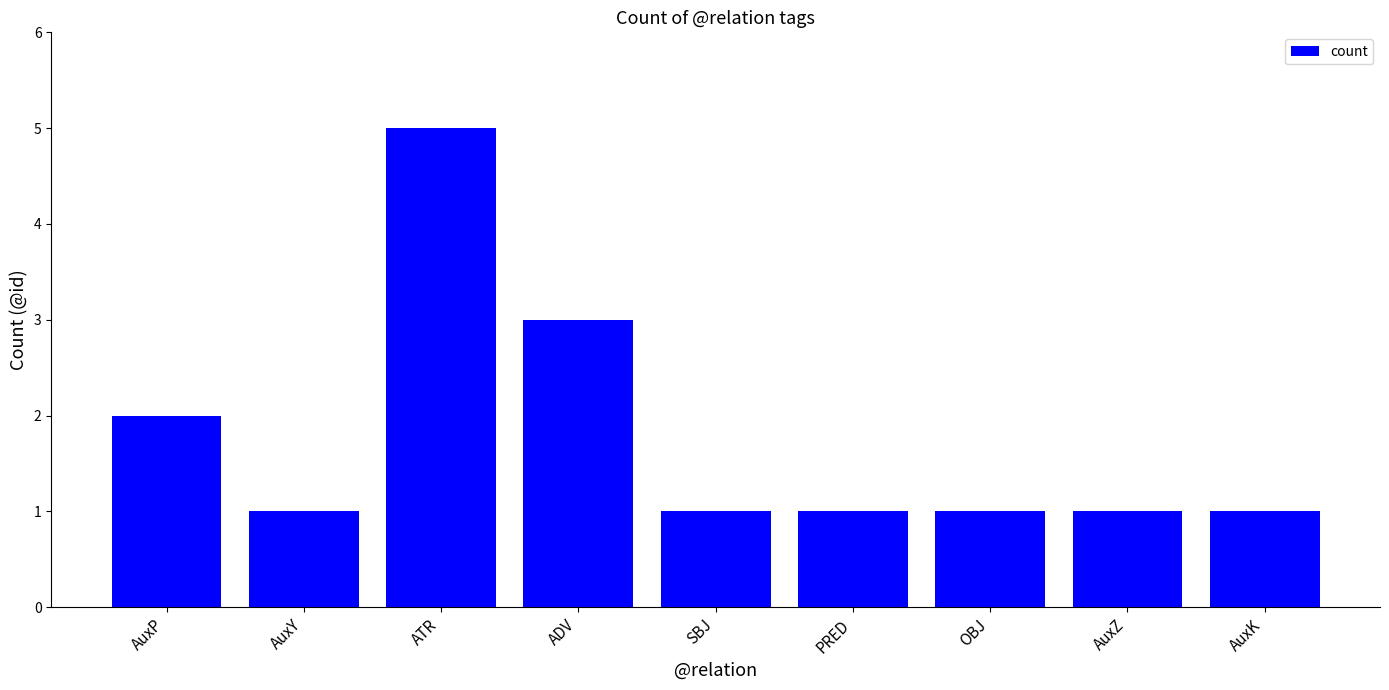

What is the ratio of the value at AuxK to the value at AuxP?

0.5